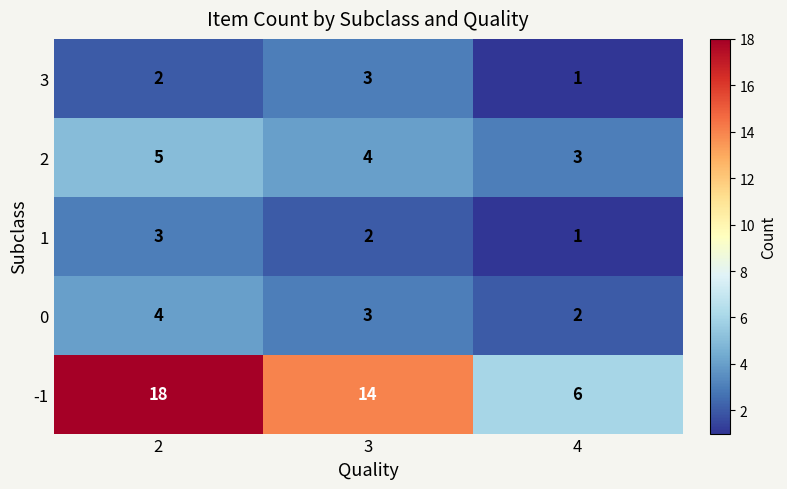

Count the number of categories in the chart.

3